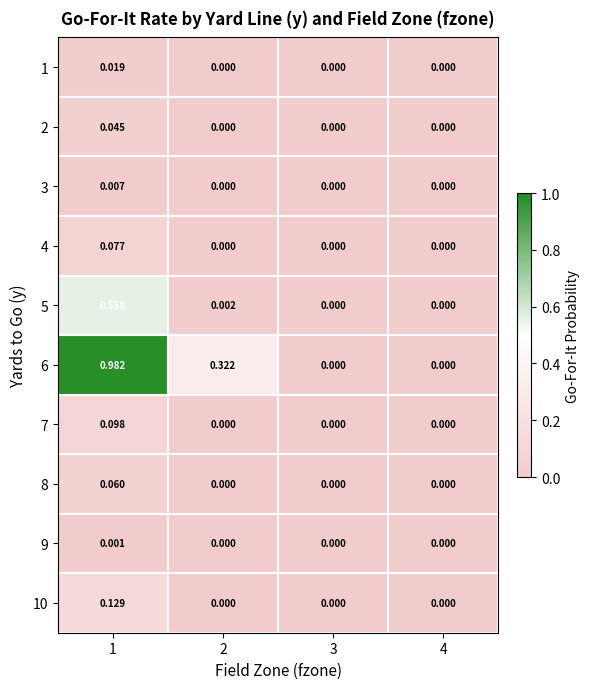

Count the number of data series in this chart.

10